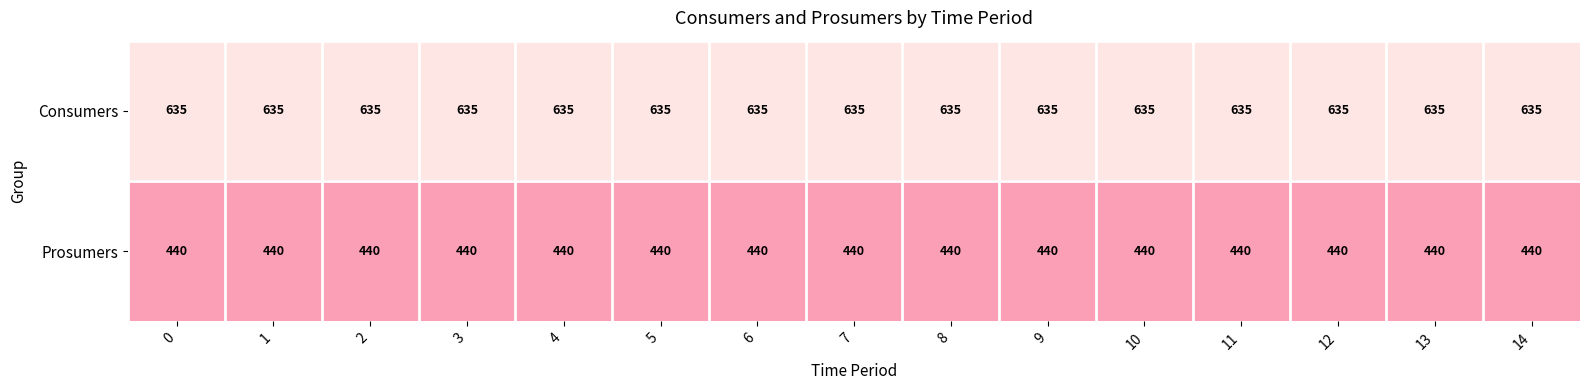

What is the difference between the highest and lowest values at 6?

195